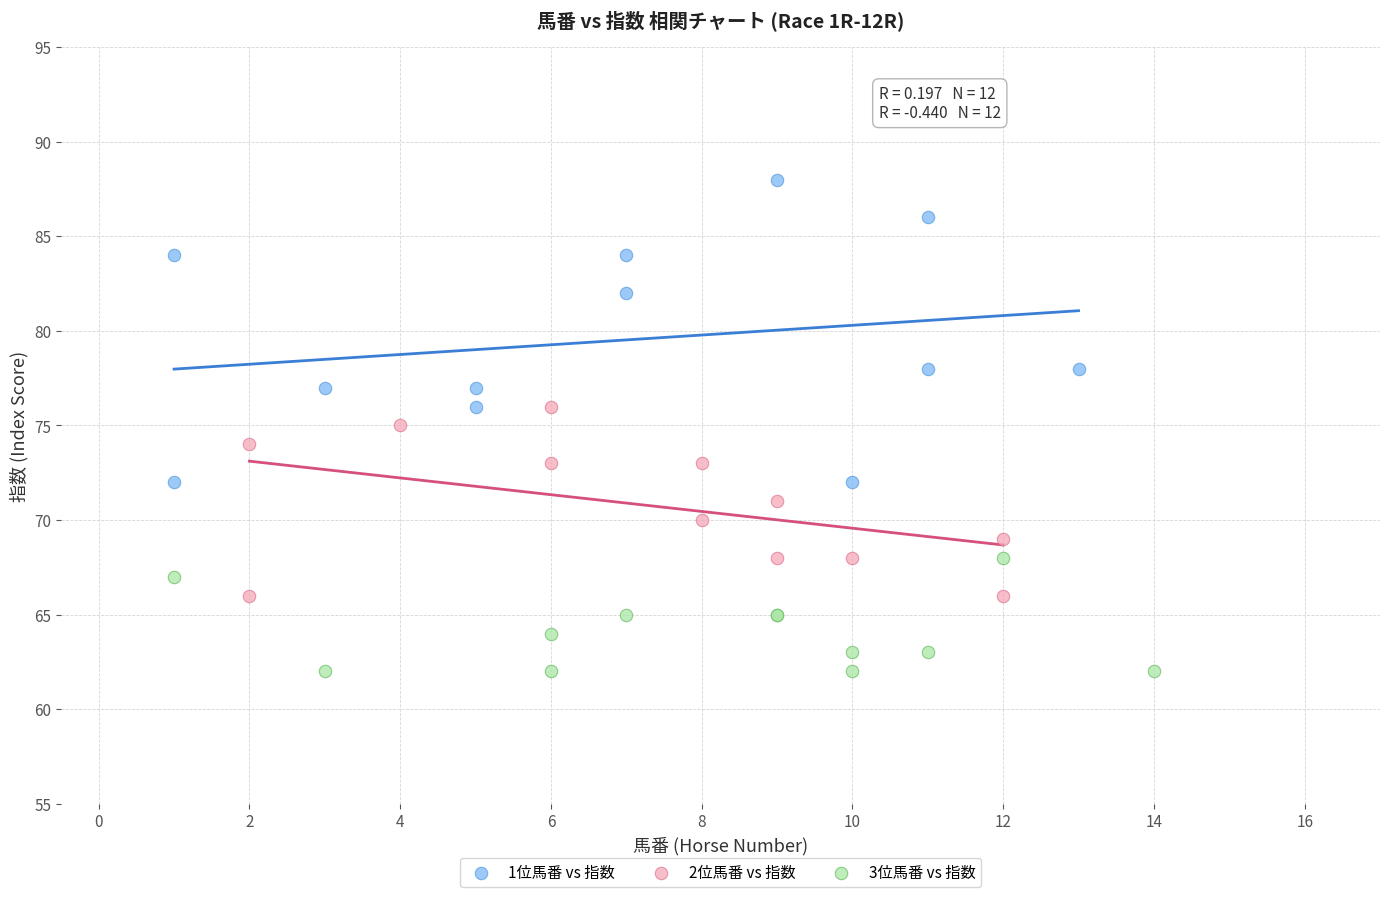

Which series reaches the minimum Y coordinate?

3位馬番 vs 指数